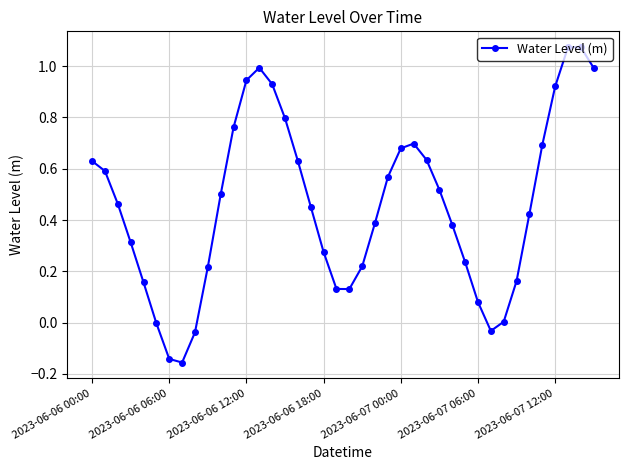

How many series are shown in this chart?

1